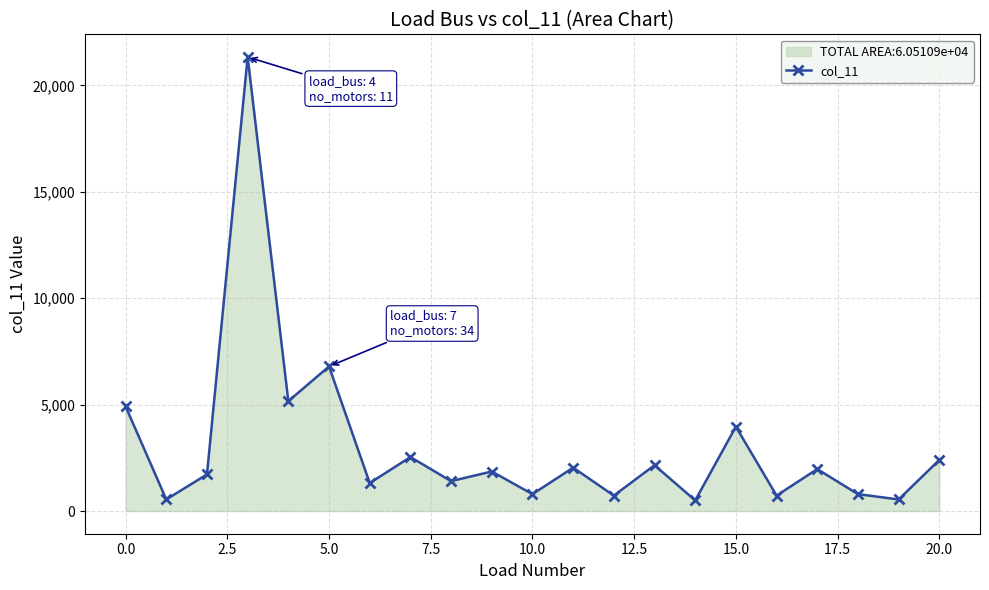

What is the value of the 1st point from the left?

4913.3